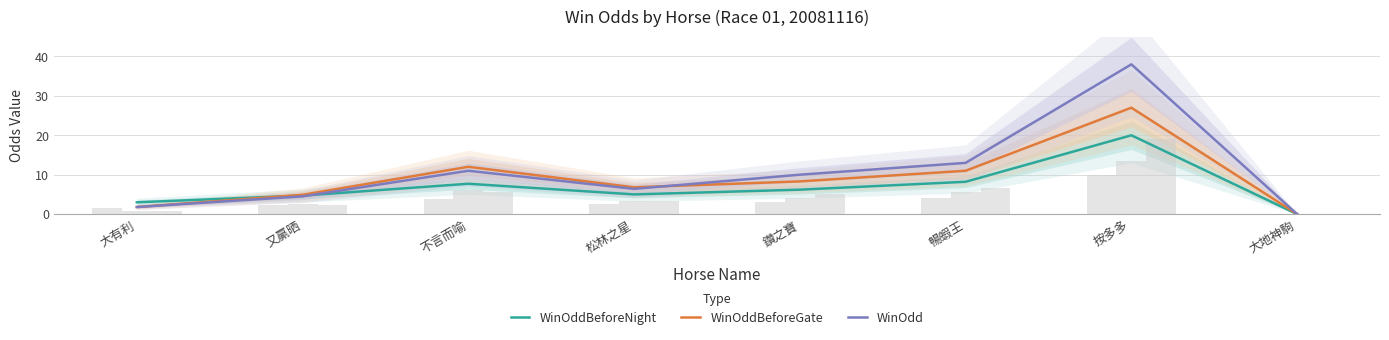

True or false: WinOddBeforeGate has a value of 10.2 at 松林之星.

False